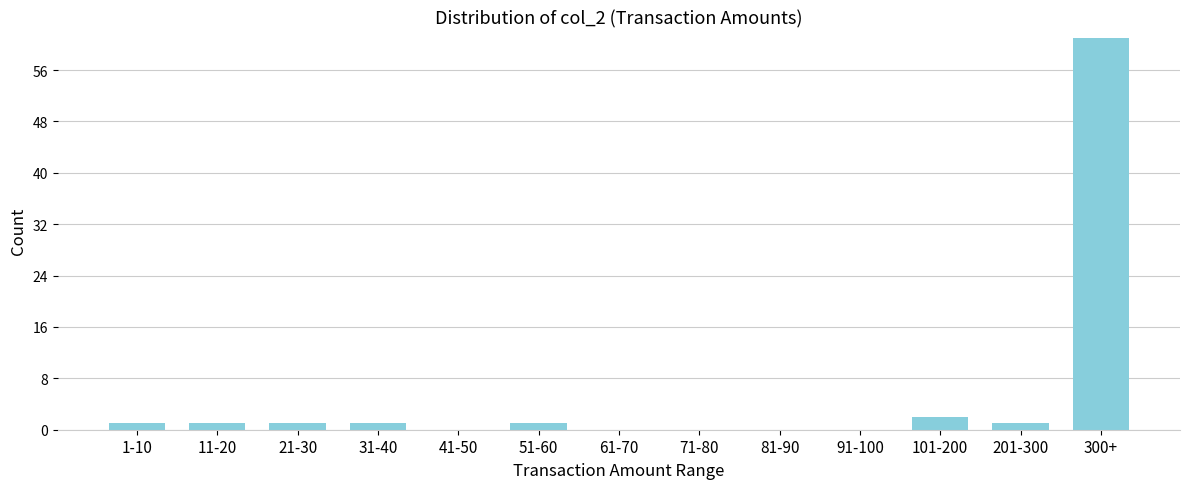

Reading left to right, transcribe all the data shown in this chart.

1-10=1	11-20=1	21-30=1	31-40=1	41-50=0	51-60=1	61-70=0	71-80=0	81-90=0	91-100=0	101-200=2	201-300=1	300+=61